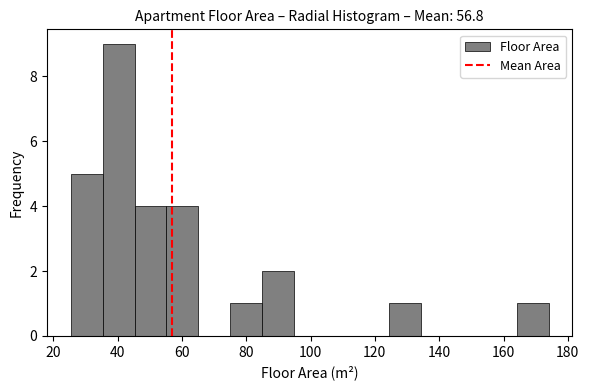

What is the height of the bar covering 76 to 84 on the x-axis? Neither the bar edges nor the heights are printed on the chart, so give them approximately, as read against the axes.

1